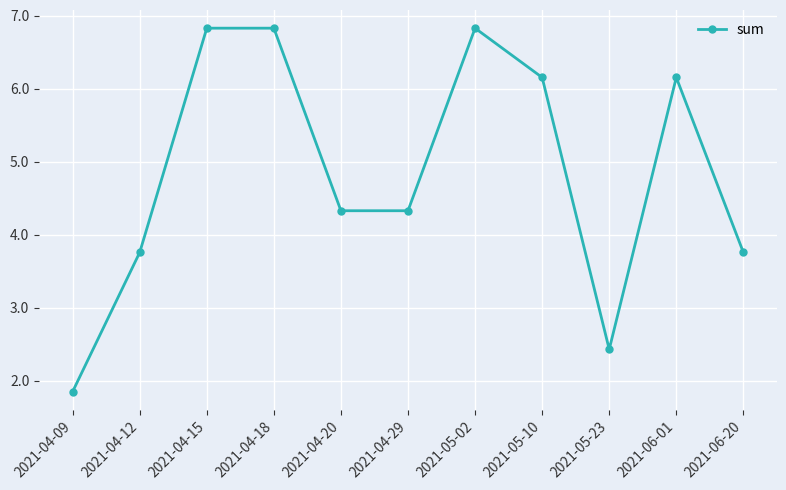

True or false: there are more than 0 points higher than both neighbors.

True